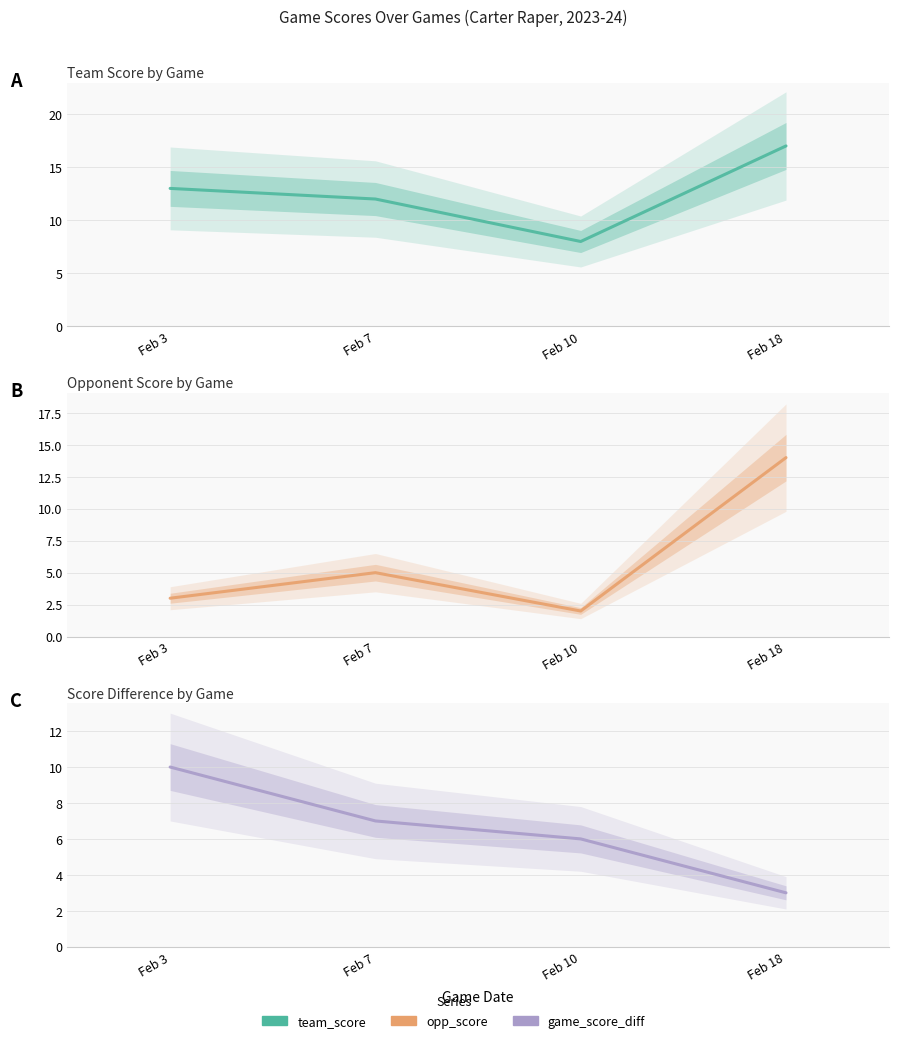

Which series changed the most between Feb 3 and Feb 18?

opp_score